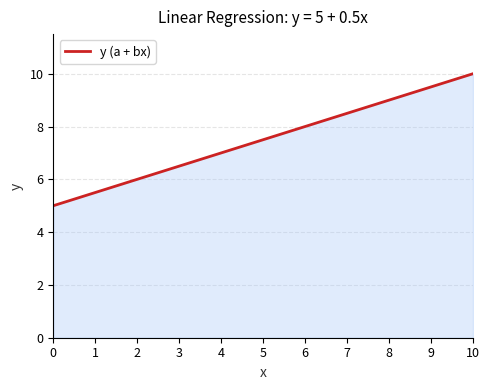

What value does the data have at 1?

5.5